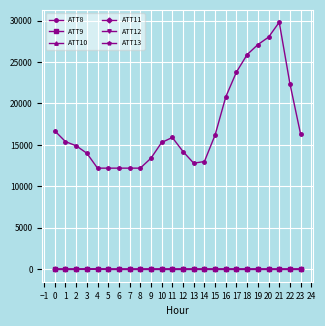

True or false: ATT9 and ATT8 cross at least once.

False